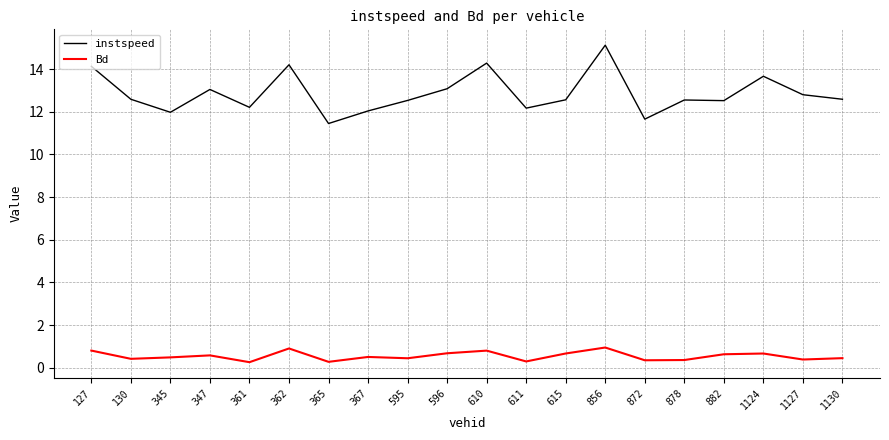

Is the value of instspeed at 872 greater than the value of Bd at 856?

Yes